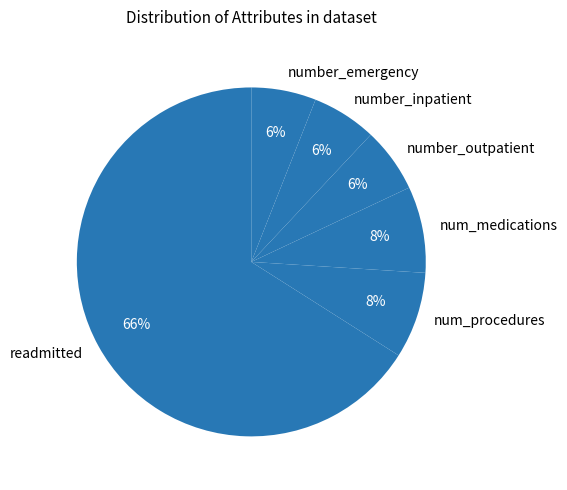

How many slices are in this pie chart?

6